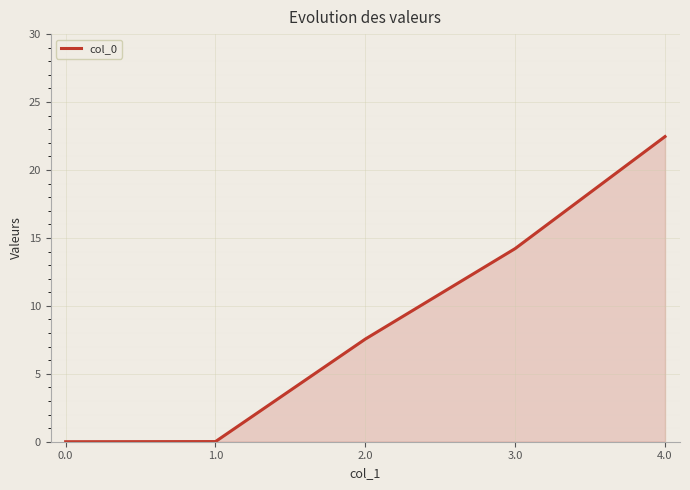

What position from the right is 1.0?

4